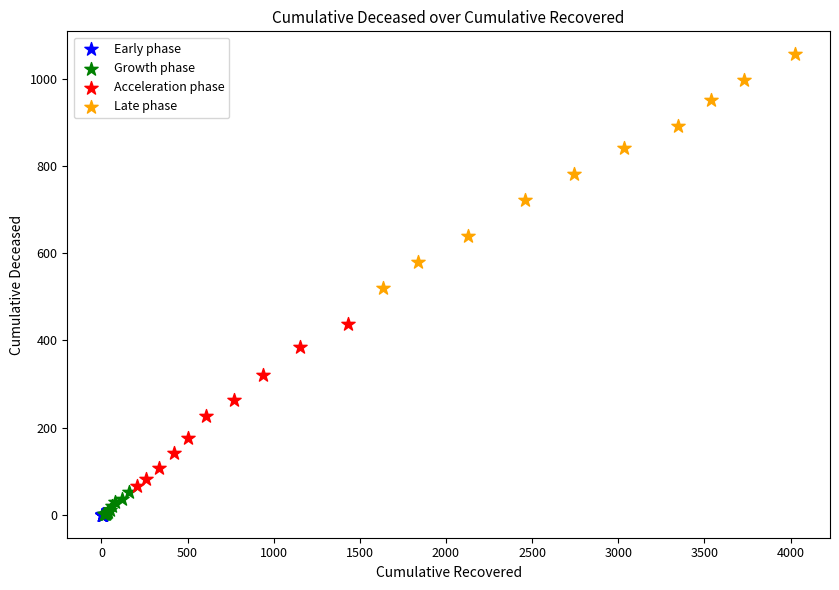

Which series has the largest Y range (max minus min)?

Late phase